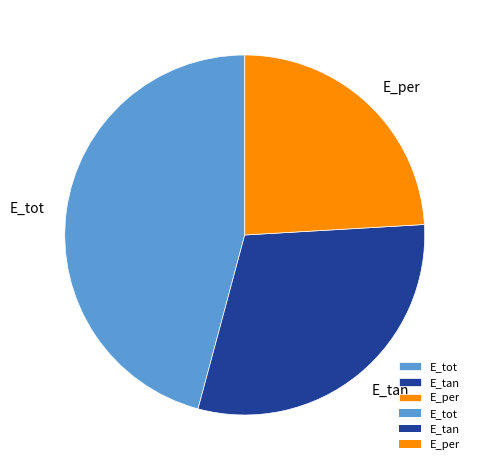

Combined, do E_per and E_tan account for over 50%?

Yes